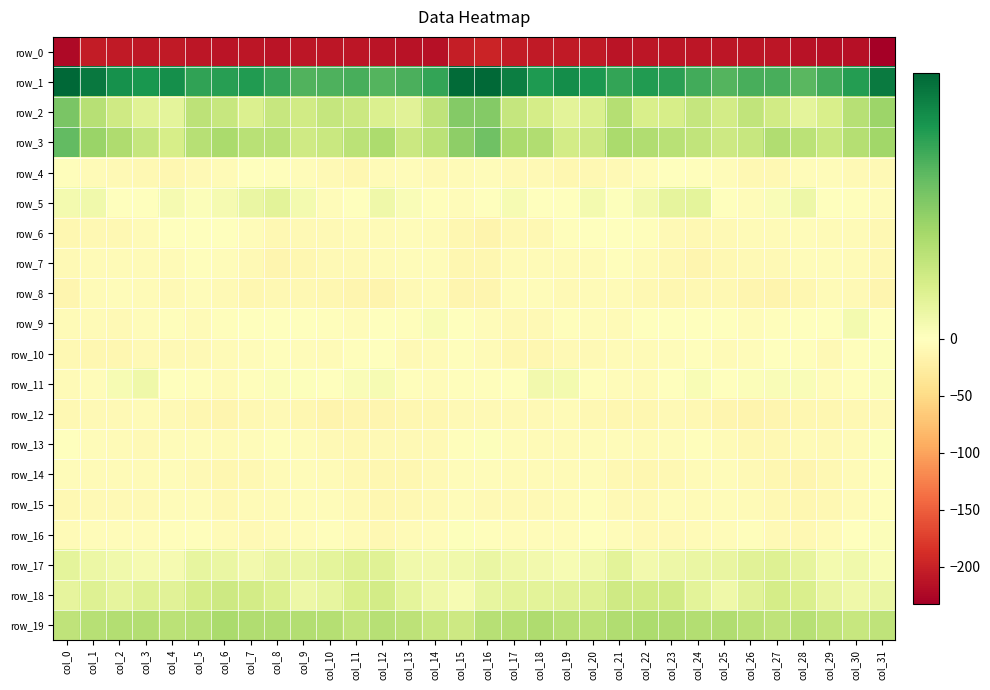

Reading right to left, extract all data points from this chart.

row_0: col_31=-232.7	col_30=-215.2	col_29=-214.8	col_28=-212.8	col_27=-210.6	col_26=-210.9	col_25=-210.8	col_24=-210.7	col_23=-210.6	col_22=-210.3	col_21=-212.5	col_20=-207.1	col_19=-207.1	col_18=-206.7	col_17=-204.6	col_16=-197.4	col_15=-203.5	col_14=-215.2	col_13=-214.0	col_12=-211.6	col_11=-210.8	col_10=-210.7	col_9=-210.4	col_8=-210.9	col_7=-209.8	col_6=-211.5	col_5=-210.5	col_4=-206.5	col_3=-207.7	col_2=-205.7	col_1=-204.0	col_0=-223.3
row_1: col_31=43.7	col_30=36.8	col_29=33.0	col_28=30.1	col_27=32.2	col_26=32.2	col_25=30.8	col_24=33.1	col_23=36.2	col_22=37.1	col_21=34.9	col_20=37.8	col_19=40.1	col_18=37.6	col_17=43.2	col_16=47.3	col_15=46.9	col_14=35.1	col_13=31.9	col_12=30.9	col_11=32.3	col_10=31.7	col_9=31.1	col_8=34.6	col_7=37.1	col_6=36.6	col_5=35.2	col_4=39.7	col_3=38.3	col_2=39.5	col_1=44.3	col_0=47.8
row_2: col_31=20.2	col_30=16.0	col_29=9.7	col_28=6.7	col_27=11.0	col_26=13.9	col_25=10.8	col_24=13.3	col_23=9.9	col_22=9.6	col_21=16.4	col_20=8.8	col_19=6.8	col_18=10.2	col_17=13.2	col_16=24.0	col_15=24.1	col_14=14.5	col_13=7.1	col_12=8.8	col_11=12.3	col_10=13.1	col_9=11.0	col_8=13.0	col_7=8.8	col_6=12.8	col_5=14.7	col_4=6.6	col_3=7.7	col_2=11.3	col_1=15.9	col_0=25.7
row_3: col_31=19.6	col_30=16.1	col_29=12.7	col_28=15.3	col_27=17.0	col_26=12.8	col_25=11.8	col_24=14.1	col_23=15.5	col_22=16.9	col_21=18.2	col_20=11.6	col_19=10.7	col_18=16.9	col_17=18.1	col_16=27.0	col_15=22.7	col_14=15.2	col_13=12.1	col_12=17.7	col_11=15.0	col_10=12.5	col_9=11.5	col_8=15.6	col_7=15.6	col_6=18.2	col_5=15.9	col_4=9.8	col_3=13.2	col_2=17.4	col_1=20.6	col_0=28.9
row_4: col_31=-7.8	col_30=-8.0	col_29=-5.3	col_28=-4.9	col_27=-10.5	col_26=-9.8	col_25=-4.7	col_24=-3.6	col_23=-1.5	col_22=-4.8	col_21=-8.1	col_20=-10.9	col_19=-11.7	col_18=-8.8	col_17=-8.0	col_16=-5.4	col_15=-7.0	col_14=-7.3	col_13=-4.2	col_12=-7.0	col_11=-11.0	col_10=-7.8	col_9=-4.2	col_8=-2.9	col_7=-1.7	col_6=-6.5	col_5=-8.9	col_4=-12.0	col_3=-10.7	col_2=-8.2	col_1=-6.6	col_0=-2.2
row_5: col_31=-5.2	col_30=-2.6	col_29=-1.0	col_28=4.4	col_27=1.1	col_26=-3.8	col_25=-0.9	col_24=6.4	col_23=6.0	col_22=3.3	col_21=0.4	col_20=2.7	col_19=0.2	col_18=-1.5	col_17=2.2	col_16=-1.6	col_15=-5.4	col_14=-2.4	col_13=1.2	col_12=3.9	col_11=-0.8	col_10=-4.2	col_9=2.6	col_8=6.7	col_7=5.0	col_6=2.4	col_5=0.8	col_4=2.6	col_3=-1.2	col_2=-0.0	col_1=3.5	col_0=2.6
row_6: col_31=-9.8	col_30=-6.4	col_29=-6.1	col_28=-4.2	col_27=-6.0	col_26=-6.4	col_25=-7.5	col_24=-9.2	col_23=-7.4	col_22=-2.2	col_21=-1.2	col_20=-0.7	col_19=-3.6	col_18=-10.0	col_17=-9.7	col_16=-15.4	col_15=-12.6	col_14=-7.0	col_13=-4.5	col_12=-5.7	col_11=-5.5	col_10=-7.3	col_9=-7.8	col_8=-9.3	col_7=-5.4	col_6=-0.7	col_5=-1.5	col_4=-0.7	col_3=-6.6	col_2=-10.0	col_1=-9.8	col_0=-12.7
row_7: col_31=-9.1	col_30=-5.7	col_29=-4.1	col_28=-4.6	col_27=-9.0	col_26=-8.5	col_25=-10.7	col_24=-13.8	col_23=-10.2	col_22=-6.8	col_21=-3.1	col_20=-5.6	col_19=-5.9	col_18=-6.4	col_17=-6.7	col_16=-11.8	col_15=-11.2	col_14=-5.3	col_13=-3.7	col_12=-6.8	col_11=-8.8	col_10=-9.1	col_9=-12.1	col_8=-13.1	col_7=-8.5	col_6=-5.3	col_5=-3.3	col_4=-6.2	col_3=-5.8	col_2=-6.5	col_1=-6.8	col_0=-8.6
row_8: col_31=-13.2	col_30=-7.5	col_29=-6.0	col_28=-12.6	col_27=-14.9	col_26=-13.5	col_25=-10.5	col_24=-9.4	col_23=-12.0	col_22=-10.6	col_21=-5.5	col_20=-7.1	col_19=-7.5	col_18=-5.2	col_17=-5.2	col_16=-13.5	col_15=-13.6	col_14=-6.1	col_13=-8.3	col_12=-14.7	col_11=-14.2	col_10=-12.6	col_9=-9.2	col_8=-10.0	col_7=-12.2	col_6=-8.6	col_5=-5.1	col_4=-8.0	col_3=-6.4	col_2=-4.6	col_1=-7.1	col_0=-13.1
row_9: col_31=-0.8	col_30=2.8	col_29=-1.4	col_28=-1.8	col_27=-2.9	col_26=-4.4	col_25=-1.6	col_24=-0.5	col_23=-0.6	col_22=-1.0	col_21=-6.1	col_20=-4.7	col_19=-2.7	col_18=-7.7	col_17=-8.1	col_16=-4.5	col_15=-1.1	col_14=1.7	col_13=-2.3	col_12=-1.8	col_11=-4.1	col_10=-3.4	col_9=-0.9	col_8=-0.6	col_7=-0.3	col_6=-2.5	col_5=-6.7	col_4=-3.0	col_3=-4.3	col_2=-8.8	col_1=-7.1	col_0=-7.2
row_10: col_31=0.5	col_30=-2.9	col_29=-8.3	col_28=-2.6	col_27=-1.2	col_26=-5.3	col_25=-6.1	col_24=-2.4	col_23=-4.0	col_22=-7.2	col_21=-6.9	col_20=-8.4	col_19=-7.6	col_18=-11.3	col_17=-12.2	col_16=-6.6	col_15=-2.6	col_14=-5.5	col_13=-7.5	col_12=-0.7	col_11=-2.9	col_10=-6.7	col_9=-4.2	col_8=-2.8	col_7=-5.4	col_6=-6.9	col_5=-7.4	col_4=-8.1	col_3=-8.6	col_2=-12.3	col_1=-11.7	col_0=-9.9
row_11: col_31=1.0	col_30=-3.0	col_29=-4.6	col_28=1.4	col_27=1.2	col_26=1.1	col_25=-0.6	col_24=1.6	col_23=-0.8	col_22=-5.5	col_21=-4.4	col_20=-2.0	col_19=2.6	col_18=3.2	col_17=-1.5	col_16=-3.5	col_15=-1.9	col_14=-4.4	col_13=-2.8	col_12=1.9	col_11=1.4	col_10=-0.2	col_9=0.7	col_8=1.0	col_7=-2.6	col_6=-5.8	col_5=-3.4	col_4=-0.5	col_3=3.9	col_2=2.1	col_1=-4.1	col_0=-6.8
row_12: col_31=-7.5	col_30=-10.4	col_29=-11.4	col_28=-12.0	col_27=-13.2	col_26=-14.6	col_25=-14.4	col_24=-9.3	col_23=-8.0	col_22=-12.2	col_21=-12.6	col_20=-9.6	col_19=-6.9	col_18=-7.8	col_17=-7.7	col_16=-7.9	col_15=-9.1	col_14=-10.9	col_13=-11.6	col_12=-13.0	col_11=-12.8	col_10=-15.7	col_9=-12.1	col_8=-8.2	col_7=-9.5	col_6=-12.8	col_5=-11.8	col_4=-8.3	col_3=-6.7	col_2=-7.8	col_1=-8.7	col_0=-9.6
row_13: col_31=0.7	col_30=-6.8	col_29=-7.4	col_28=-6.9	col_27=-9.2	col_26=-9.5	col_25=-7.0	col_24=-2.4	col_23=-3.7	col_22=-5.9	col_21=-5.3	col_20=-3.9	col_19=-6.7	col_18=-6.7	col_17=-5.4	col_16=0.5	col_15=-2.4	col_14=-7.5	col_13=-7.3	col_12=-7.4	col_11=-9.7	col_10=-9.0	col_9=-4.9	col_8=-1.9	col_7=-5.3	col_6=-5.6	col_5=-4.7	col_4=-4.5	col_3=-7.3	col_2=-6.2	col_1=-4.9	col_0=-1.0
row_14: col_31=-2.1	col_30=-6.4	col_29=-9.7	col_28=-12.9	col_27=-11.1	col_26=-8.8	col_25=-4.6	col_24=-5.9	col_23=-9.9	col_22=-11.1	col_21=-10.8	col_20=-4.9	col_19=-6.6	col_18=-6.8	col_17=-7.0	col_16=-4.9	col_15=-4.1	col_14=-7.4	col_13=-11.4	col_12=-12.3	col_11=-10.9	col_10=-6.7	col_9=-4.5	col_8=-7.2	col_7=-10.8	col_6=-11.4	col_5=-8.2	col_4=-5.1	col_3=-6.9	col_2=-6.9	col_1=-6.8	col_0=-4.8
row_15: col_31=-2.6	col_30=-5.9	col_29=-10.5	col_28=-11.7	col_27=-9.7	col_26=-6.4	col_25=-4.4	col_24=-5.5	col_23=-5.1	col_22=-8.3	col_21=-8.4	col_20=-2.5	col_19=-6.9	col_18=-7.5	col_17=-8.0	col_16=-7.5	col_15=-4.2	col_14=-8.0	col_13=-10.7	col_12=-11.2	col_11=-8.7	col_10=-5.1	col_9=-4.7	col_8=-5.6	col_7=-5.9	col_6=-9.4	col_5=-5.3	col_4=-3.8	col_3=-7.4	col_2=-7.8	col_1=-7.9	col_0=-9.7
row_16: col_31=1.0	col_30=-1.3	col_29=-6.9	col_28=-9.4	col_27=-8.2	col_26=-3.4	col_25=-3.9	col_24=-5.6	col_23=-7.7	col_22=-8.0	col_21=-4.6	col_20=-1.2	col_19=-3.7	col_18=-5.2	col_17=-4.3	col_16=-2.5	col_15=0.6	col_14=-4.1	col_13=-7.2	col_12=-9.7	col_11=-6.1	col_10=-3.2	col_9=-4.3	col_8=-6.9	col_7=-8.1	col_6=-7.1	col_5=-2.6	col_4=-1.8	col_3=-4.4	col_2=-5.3	col_1=-3.7	col_0=-6.1
row_17: col_31=1.8	col_30=3.6	col_29=3.0	col_28=6.0	col_27=8.0	col_26=7.4	col_25=5.4	col_24=5.2	col_23=4.4	col_22=3.2	col_21=6.7	col_20=3.5	col_19=2.1	col_18=3.2	col_17=3.8	col_16=5.1	col_15=3.6	col_14=3.1	col_13=3.7	col_12=7.7	col_11=8.0	col_10=6.6	col_9=5.2	col_8=5.3	col_7=3.1	col_6=5.0	col_5=5.9	col_4=2.5	col_3=2.5	col_2=3.4	col_1=4.8	col_0=6.6
row_18: col_31=5.2	col_30=3.9	col_29=5.4	col_28=9.1	col_27=10.4	col_26=7.4	col_25=4.0	col_24=6.8	col_23=10.9	col_22=10.9	col_21=11.5	col_20=8.1	col_19=7.4	col_18=7.0	col_17=7.0	col_16=5.9	col_15=2.1	col_14=3.8	col_13=6.7	col_12=10.6	col_11=9.4	col_10=5.7	col_9=4.2	col_8=8.8	col_7=10.7	col_6=11.7	col_5=10.1	col_4=7.4	col_3=7.9	col_2=6.1	col_1=8.1	col_0=6.3
row_19: col_31=14.4	col_30=12.9	col_29=13.8	col_28=15.7	col_27=14.5	col_26=15.5	col_25=17.1	col_24=16.6	col_23=17.2	col_22=17.7	col_21=17.1	col_20=15.2	col_19=15.8	col_18=17.2	col_17=16.2	col_16=15.9	col_15=11.9	col_14=12.9	col_13=14.6	col_12=15.8	col_11=14.1	col_10=16.4	col_9=16.7	col_8=16.9	col_7=17.0	col_6=18.2	col_5=15.9	col_4=15.3	col_3=16.7	col_2=16.5	col_1=16.0	col_0=14.3